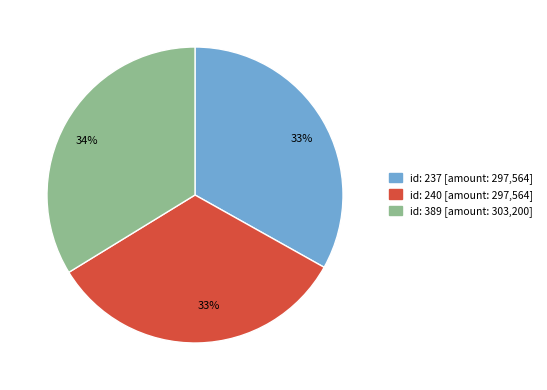

Is there a majority slice in this chart?

No